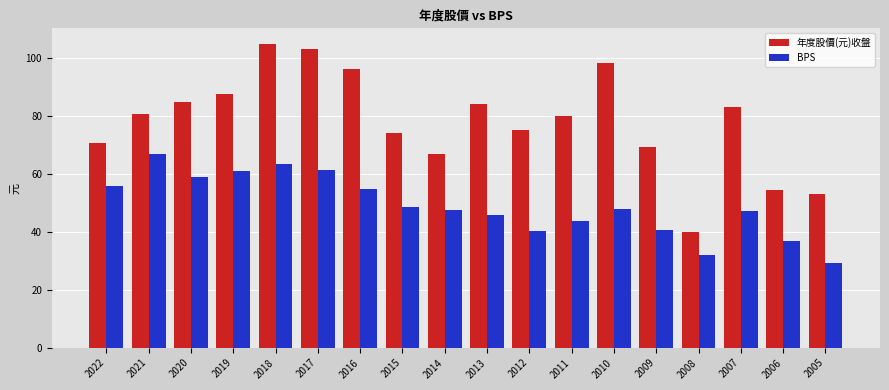

Which category has the lowest value in the BPS series?

2005